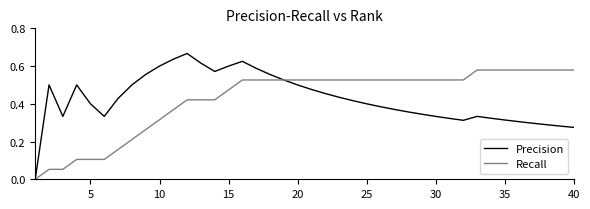

List the series in order of their peak value, highest first.

Precision, Recall